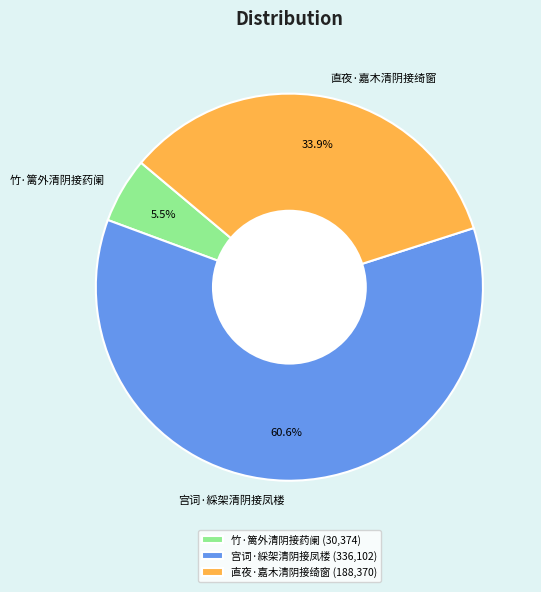

To the nearest percent, what is the combined percentage of 竹·篱外清阴接药阑 and 宫词·綵架清阴接凤楼?

66%